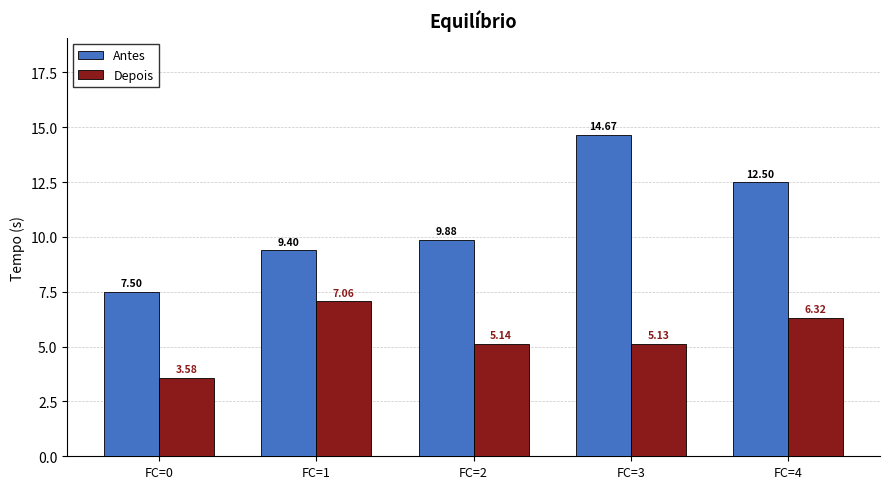

What are all the series names shown in the legend?

Antes, Depois